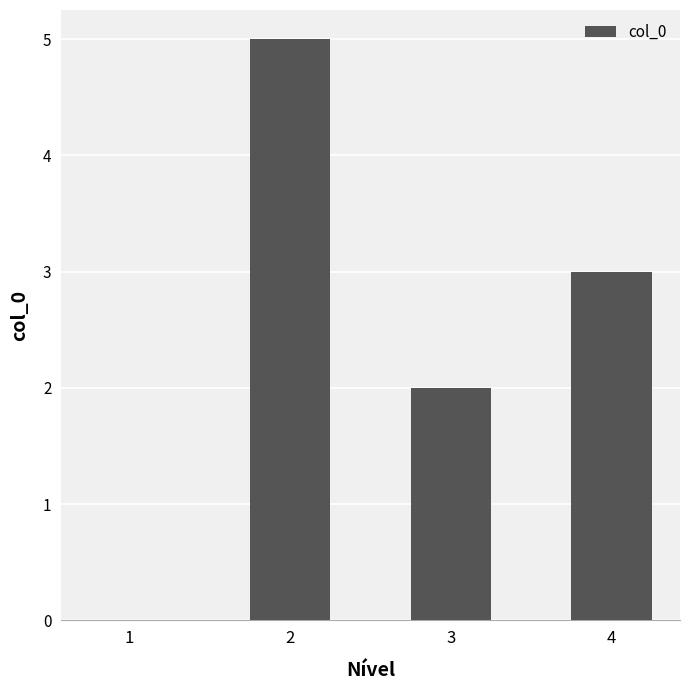

How many positive values are there?

3